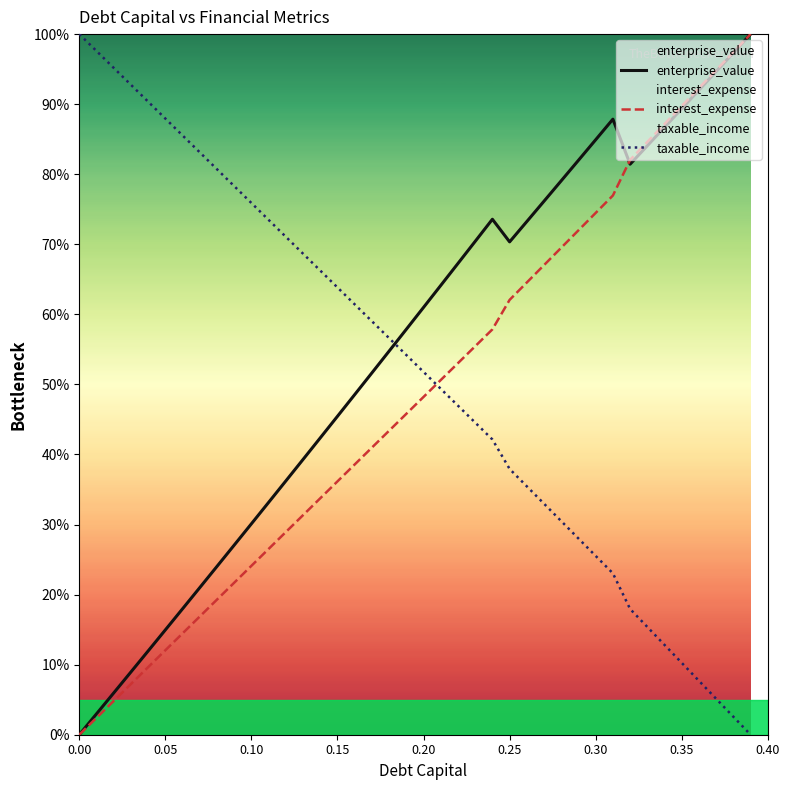

What is the total value across all series at 0.35?

189.4